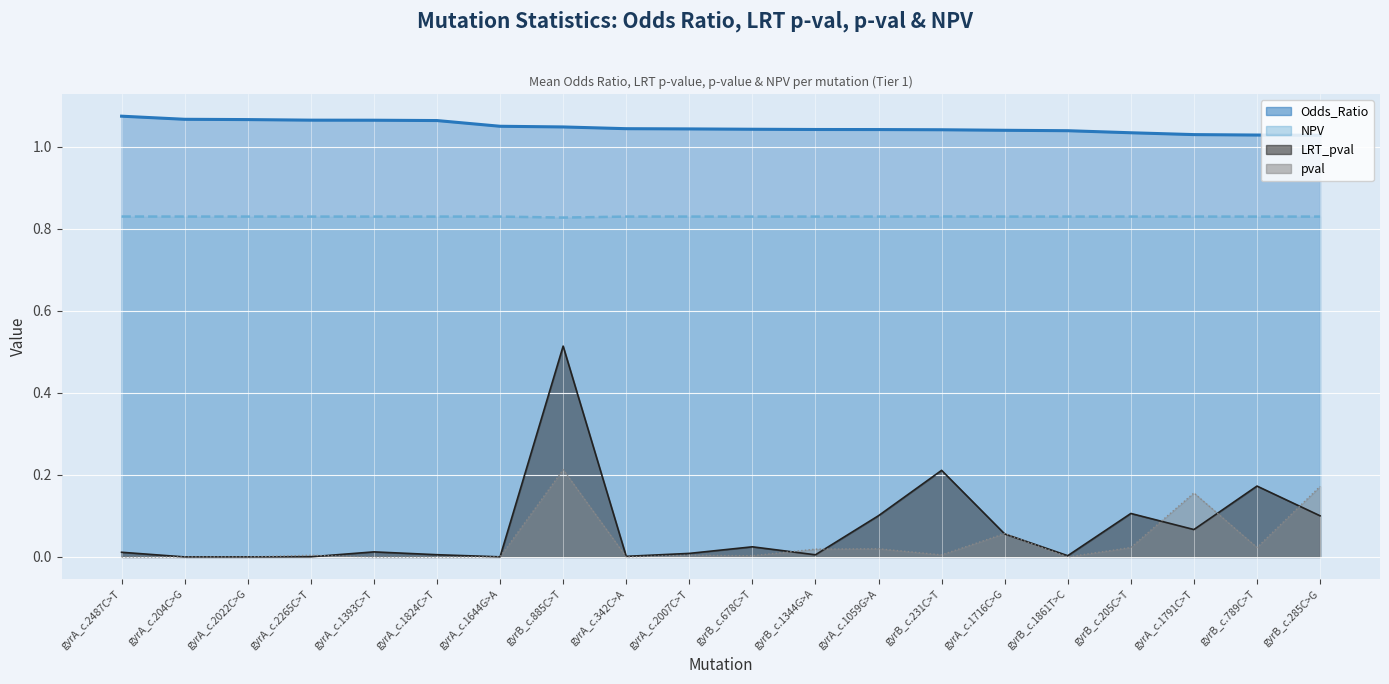

Reading left to right, what are all the values shown in this chart?

Odds_Ratio: gyrA_c.2487C>T=1.1	gyrA_c.204C>G=1.1	gyrA_c.2022C>G=1.1	gyrA_c.2265C>T=1.1	gyrA_c.1393C>T=1.1	gyrA_c.1824C>T=1.1	gyrA_c.1644G>A=1.1	gyrB_c.885C>T=1.0	gyrA_c.342C>A=1.0	gyrA_c.2007C>T=1.0	gyrB_c.678C>T=1.0	gyrB_c.1344G>A=1.0	gyrA_c.1059G>A=1.0	gyrB_c.231C>T=1.0	gyrA_c.1716C>G=1.0	gyrB_c.1861T>C=1.0	gyrB_c.205C>T=1.0	gyrA_c.1791C>T=1.0	gyrB_c.789C>T=1.0	gyrB_c.285C>G=1.0
LRT_pval: gyrA_c.2487C>T=0.0	gyrA_c.204C>G=0.0	gyrA_c.2022C>G=0.0	gyrA_c.2265C>T=0.0	gyrA_c.1393C>T=0.0	gyrA_c.1824C>T=0.0	gyrA_c.1644G>A=0.0	gyrB_c.885C>T=0.5	gyrA_c.342C>A=0.0	gyrA_c.2007C>T=0.0	gyrB_c.678C>T=0.0	gyrB_c.1344G>A=0.0	gyrA_c.1059G>A=0.1	gyrB_c.231C>T=0.2	gyrA_c.1716C>G=0.1	gyrB_c.1861T>C=0.0	gyrB_c.205C>T=0.1	gyrA_c.1791C>T=0.1	gyrB_c.789C>T=0.2	gyrB_c.285C>G=0.1
pval: gyrA_c.2487C>T=0.0	gyrA_c.204C>G=0.0	gyrA_c.2022C>G=0.0	gyrA_c.2265C>T=0.0	gyrA_c.1393C>T=0.0	gyrA_c.1824C>T=0.0	gyrA_c.1644G>A=0.0	gyrB_c.885C>T=0.2	gyrA_c.342C>A=0.0	gyrA_c.2007C>T=0.0	gyrB_c.678C>T=0.0	gyrB_c.1344G>A=0.0	gyrA_c.1059G>A=0.0	gyrB_c.231C>T=0.0	gyrA_c.1716C>G=0.1	gyrB_c.1861T>C=0.0	gyrB_c.205C>T=0.0	gyrA_c.1791C>T=0.2	gyrB_c.789C>T=0.0	gyrB_c.285C>G=0.2
NPV: gyrA_c.2487C>T=0.8	gyrA_c.204C>G=0.8	gyrA_c.2022C>G=0.8	gyrA_c.2265C>T=0.8	gyrA_c.1393C>T=0.8	gyrA_c.1824C>T=0.8	gyrA_c.1644G>A=0.8	gyrB_c.885C>T=0.8	gyrA_c.342C>A=0.8	gyrA_c.2007C>T=0.8	gyrB_c.678C>T=0.8	gyrB_c.1344G>A=0.8	gyrA_c.1059G>A=0.8	gyrB_c.231C>T=0.8	gyrA_c.1716C>G=0.8	gyrB_c.1861T>C=0.8	gyrB_c.205C>T=0.8	gyrA_c.1791C>T=0.8	gyrB_c.789C>T=0.8	gyrB_c.285C>G=0.8